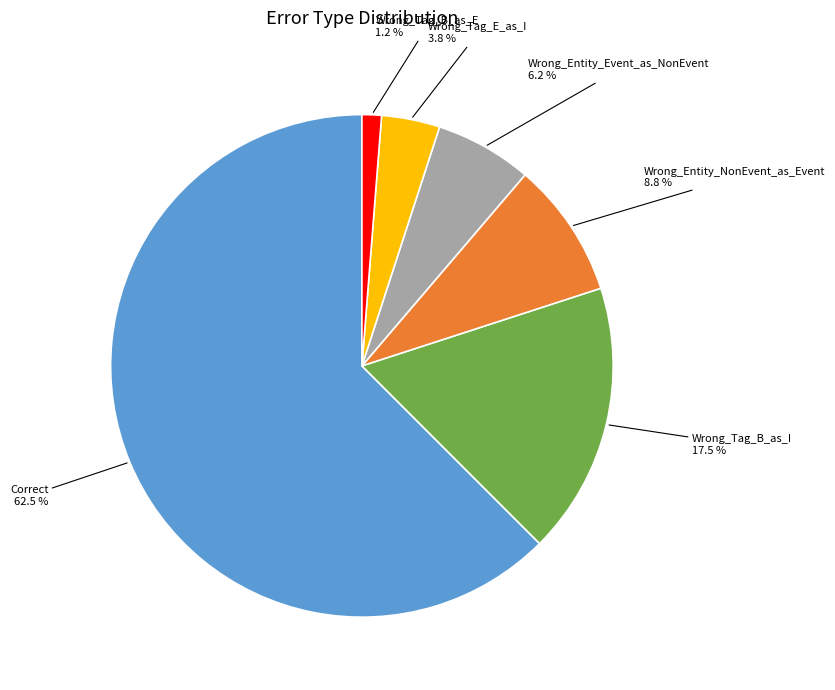

Is there a majority slice in this chart?

Yes